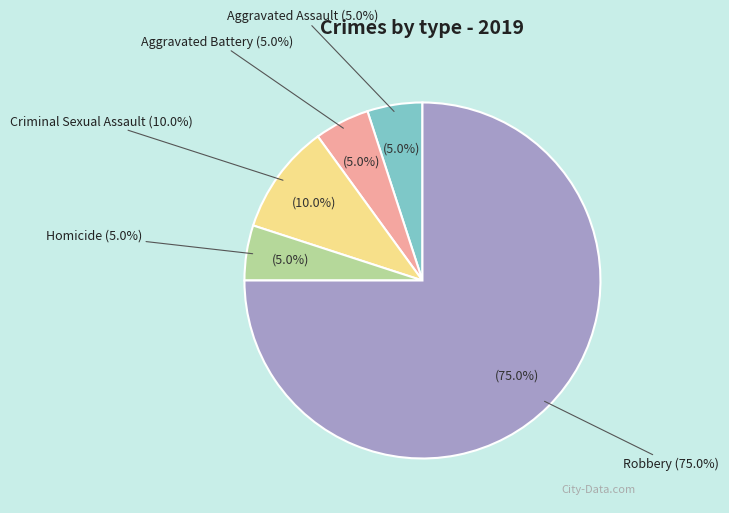

To the nearest percent, what portion does Criminal Sexual Assault represent?

10%